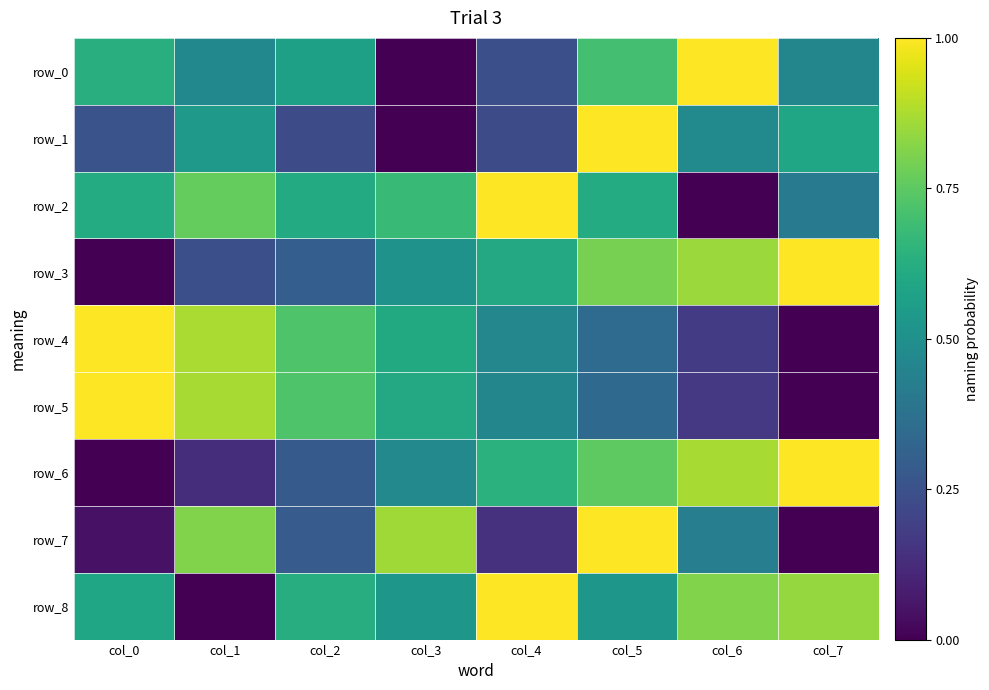

Reading left to right, transcribe all the data shown in this chart.

row_0: 0.6	0.5	0.6	0.0	0.2	0.7	1.0	0.5
row_1: 0.3	0.5	0.2	0.0	0.2	1.0	0.5	0.6
row_2: 0.6	0.8	0.6	0.7	1.0	0.6	0.0	0.4
row_3: 0.0	0.2	0.3	0.5	0.6	0.8	0.9	1.0
row_4: 1.0	0.9	0.7	0.6	0.5	0.3	0.2	0.0
row_5: 1.0	0.9	0.7	0.6	0.5	0.3	0.2	0.0
row_6: 0.0	0.1	0.3	0.5	0.6	0.8	0.9	1.0
row_7: 0.0	0.8	0.3	0.9	0.1	1.0	0.4	0.0
row_8: 0.6	0.0	0.6	0.5	1.0	0.5	0.8	0.8